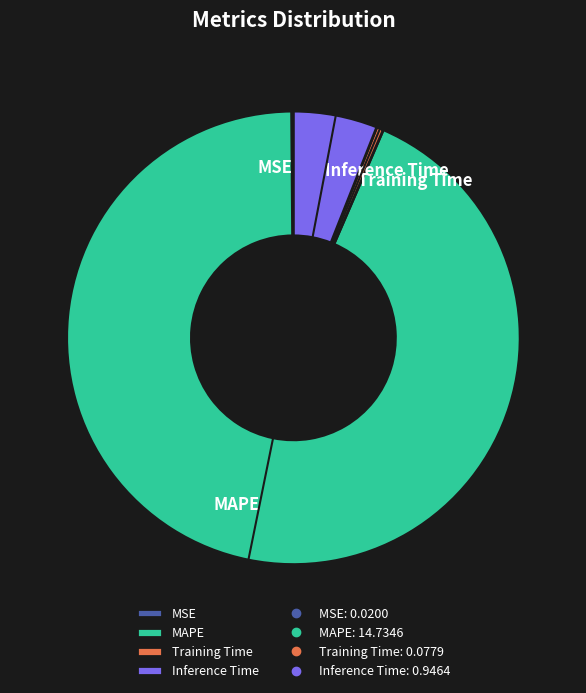

The Inference Time slice represents 17% of the pie. True or false?

False